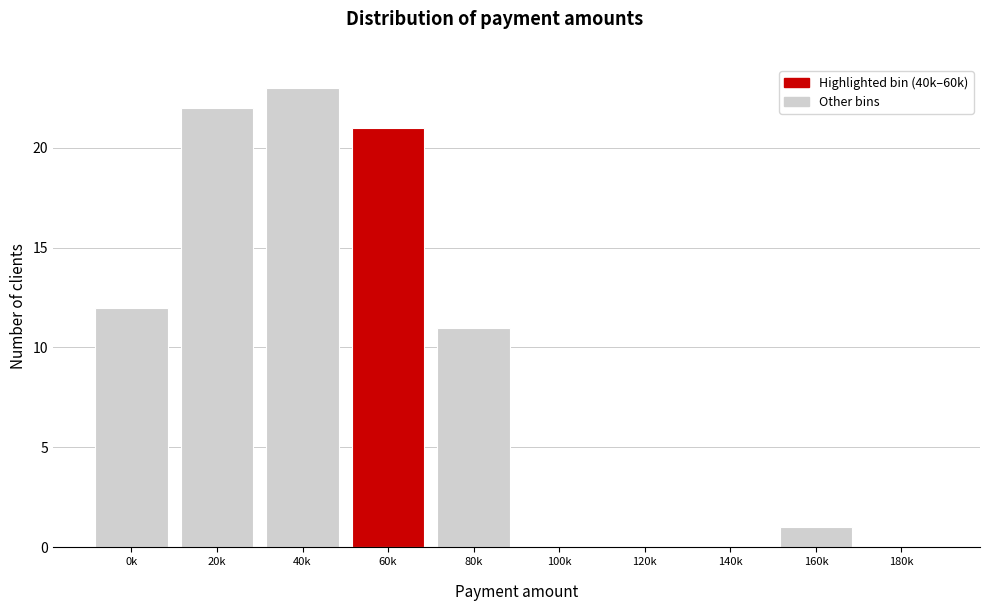

What is the greatest value displayed?

23